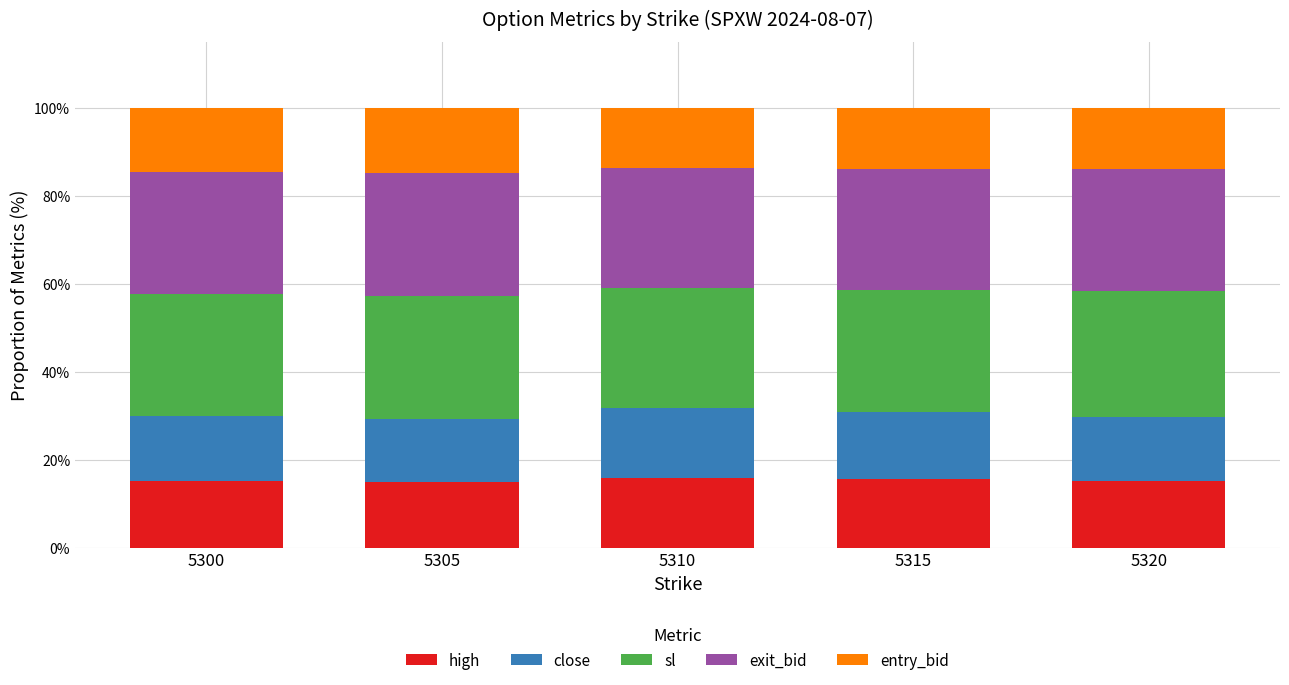

What is the highest value of the high series?

16.0